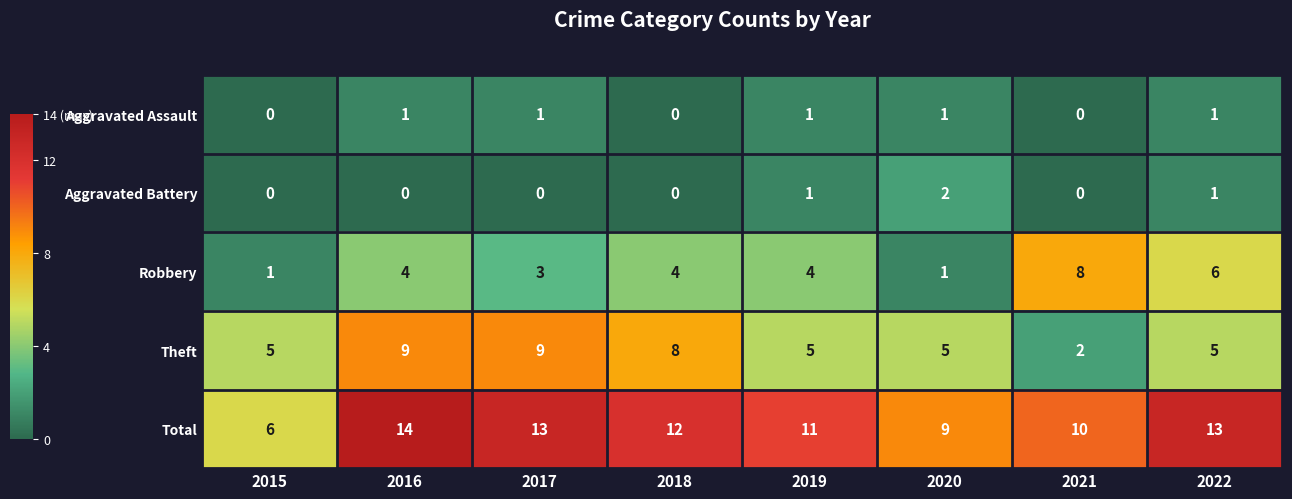

Between 2017 and 2019, which series saw the biggest shift?

Theft